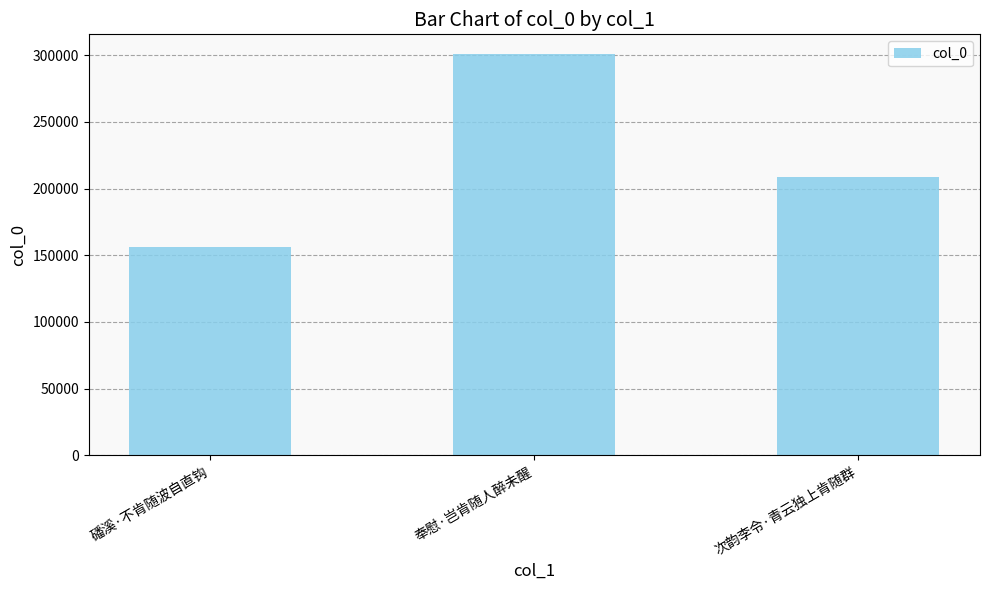

The chart shows a value of 156492 at 磻溪·不肯随波自直钩. True or false?

True